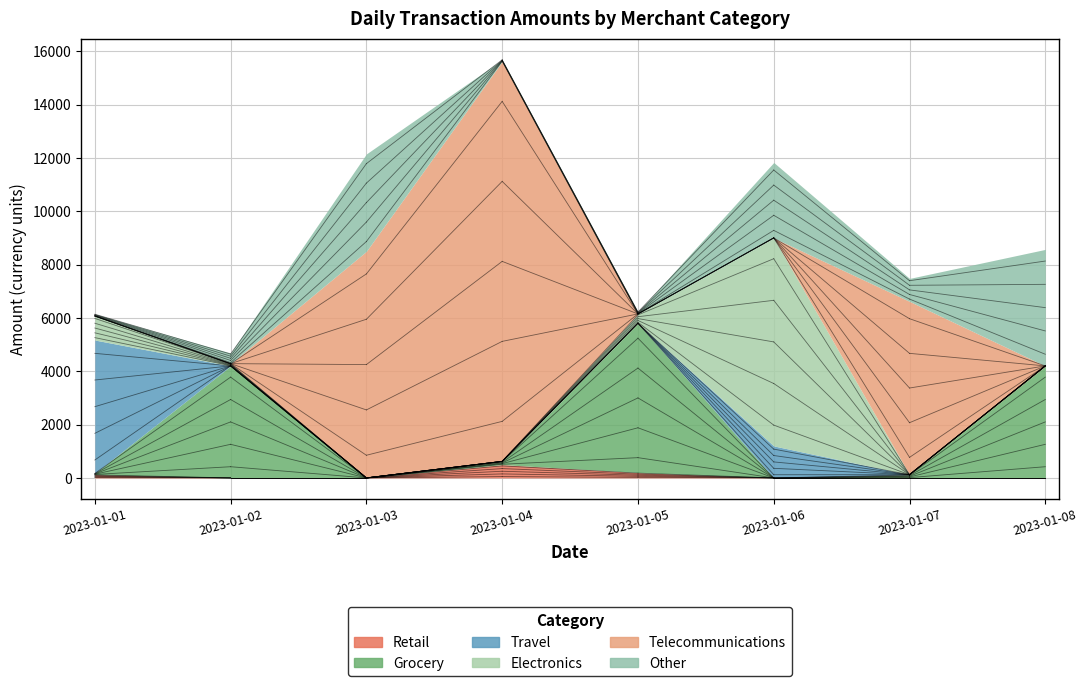

What are all the series names shown in the legend?

Retail, Grocery, Travel, Electronics, Telecommunications, Other